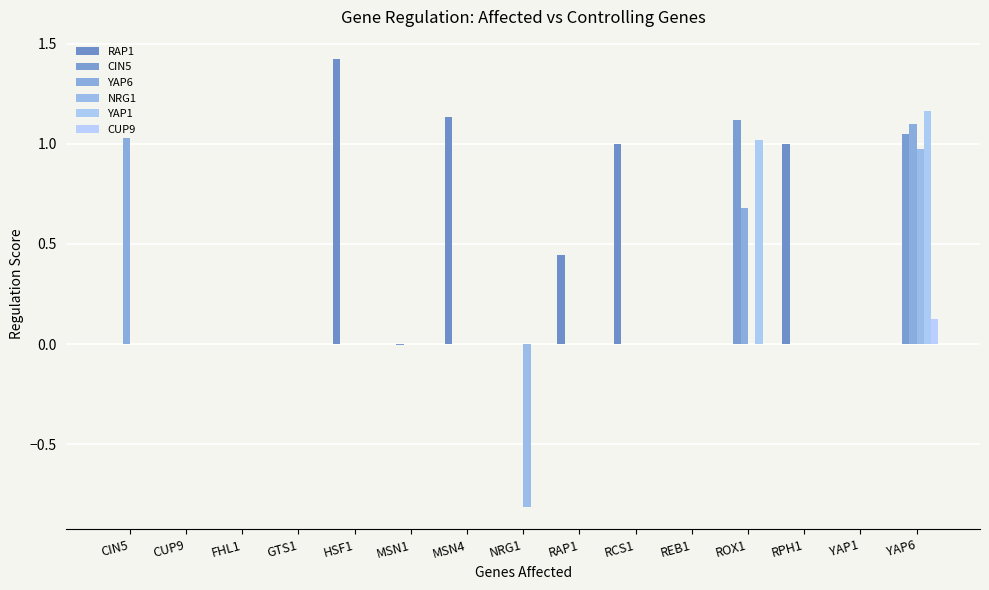

What is the sum of all YAP1 values?

2.2